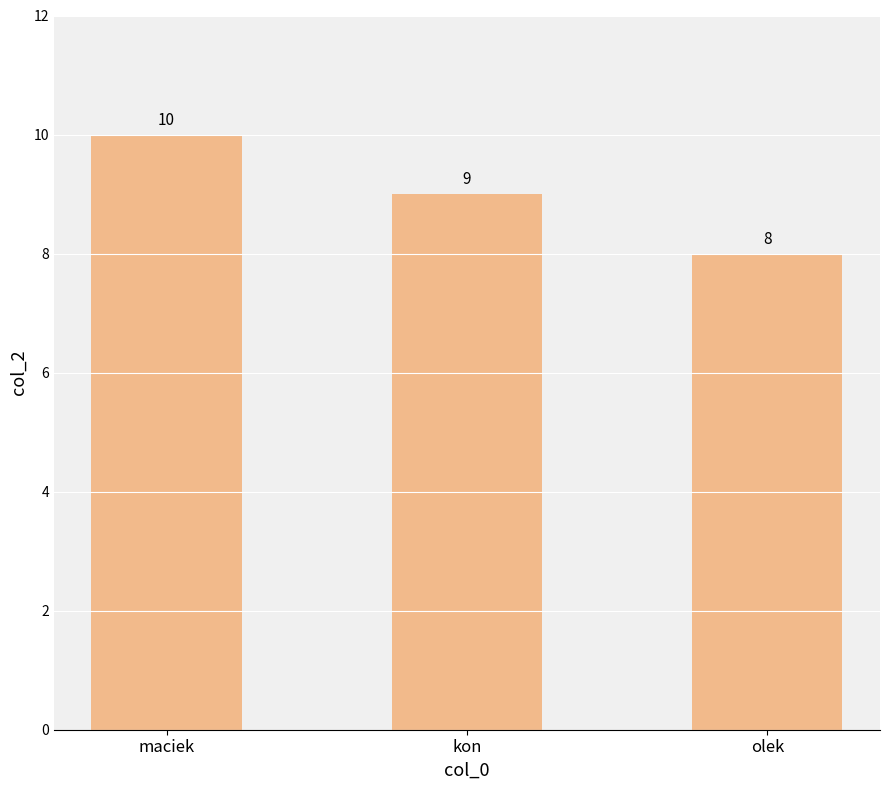

Which category has the lowest value across all series?

olek